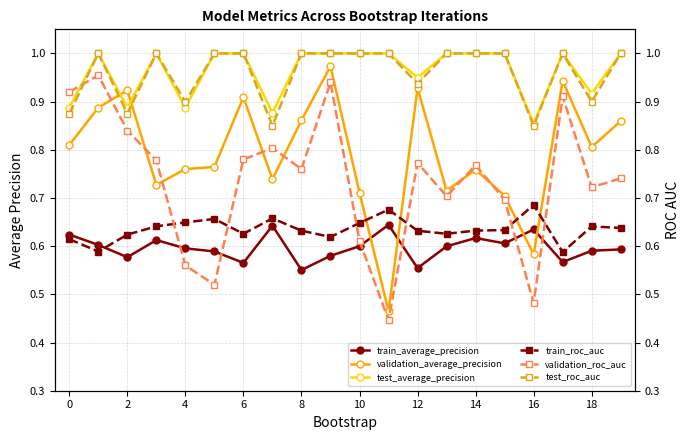

Which category has the lowest value across all series?

11